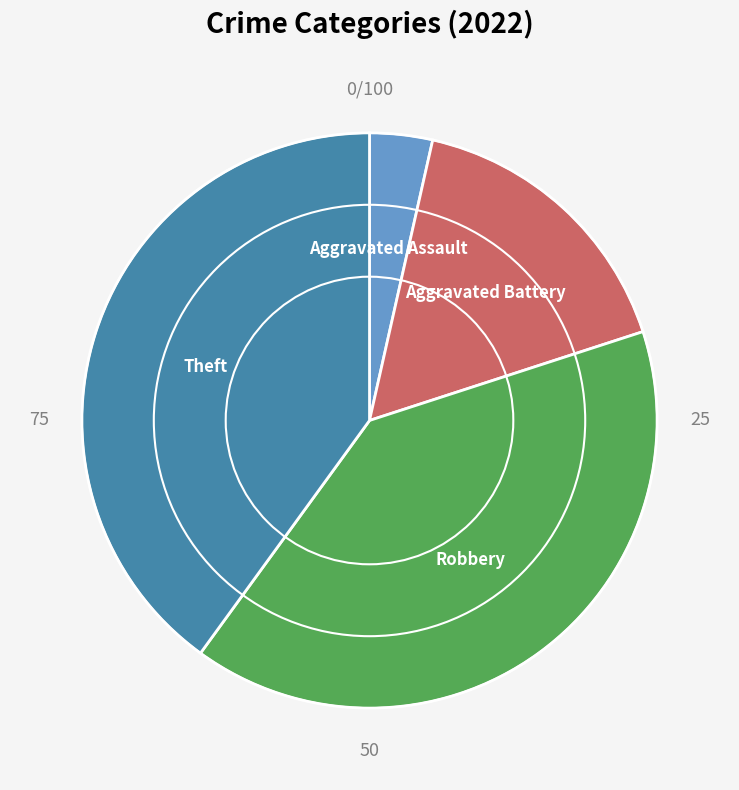

Does any single category account for the majority?

No